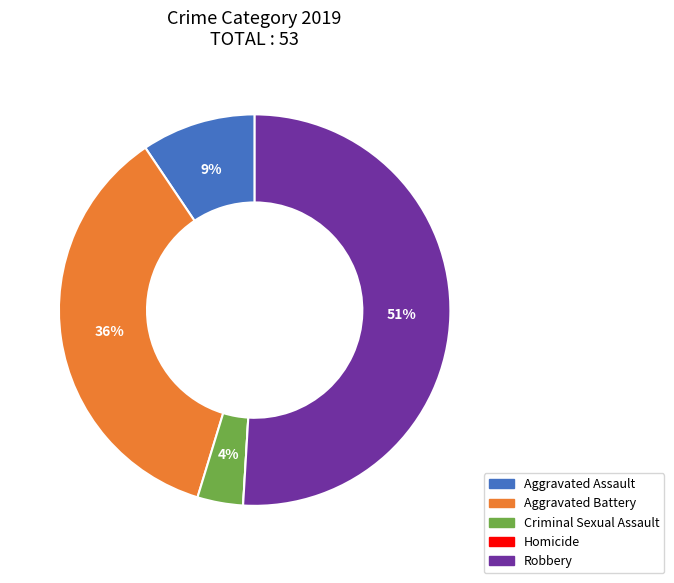

Do Aggravated Assault and Aggravated Battery together represent more than half of the pie?

No